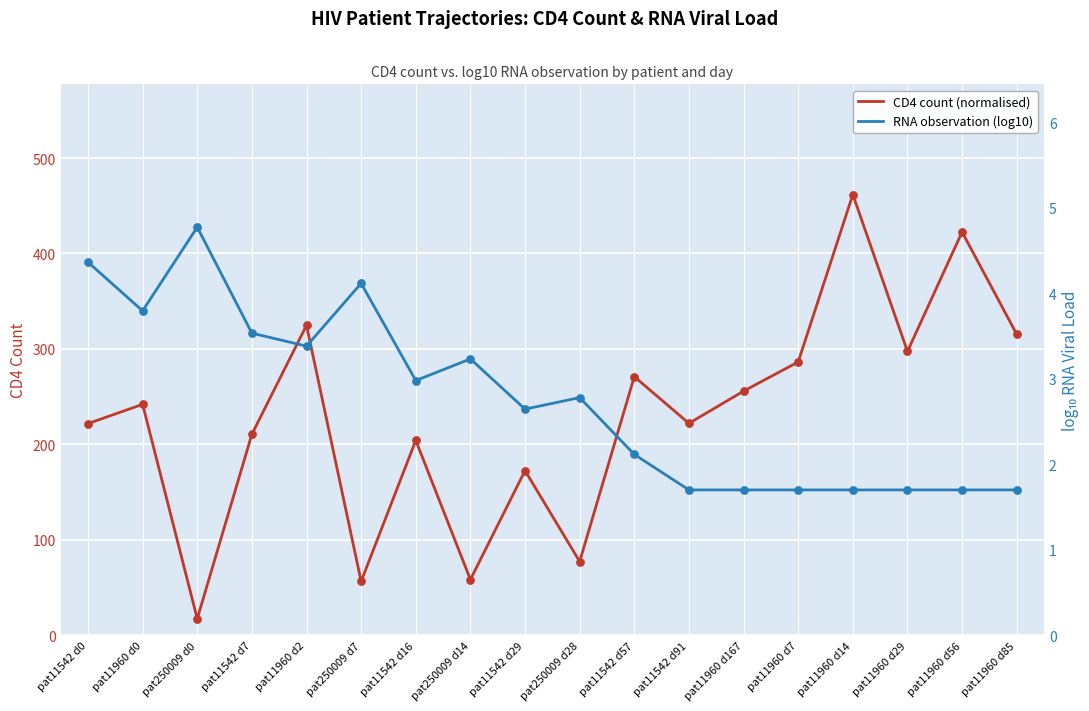

Is the value of CD4 count (normalised) at pat11542 d0 greater than the value of RNA observation (log10) at pat11542 d29?

Yes